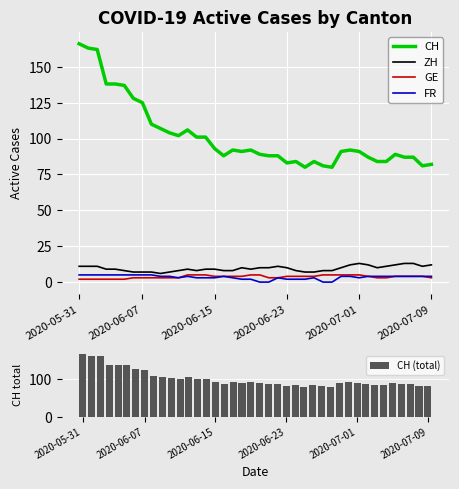

Count the FR values in the range 3 to 4.

22